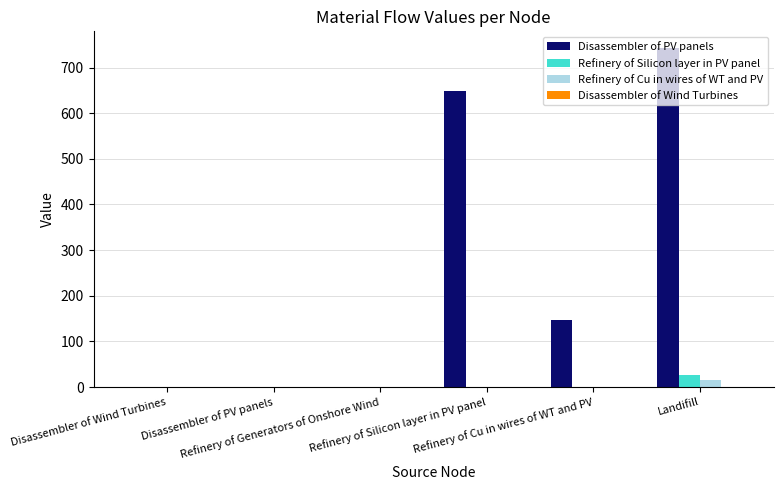

Reading right to left, transcribe all the data shown in this chart.

Disassembler of PV panels: 742.2	146.2	649.3	0.0	0.0	0.0
Refinery of Silicon layer in PV panel: 26.0	0.0	0.0	0.0	0.0	0.0
Refinery of Cu in wires of WT and PV: 14.6	0.0	0.0	0.0	0.0	0.0
Disassembler of Wind Turbines: 0.0	0.0	0.0	0.0	0.0	0.0